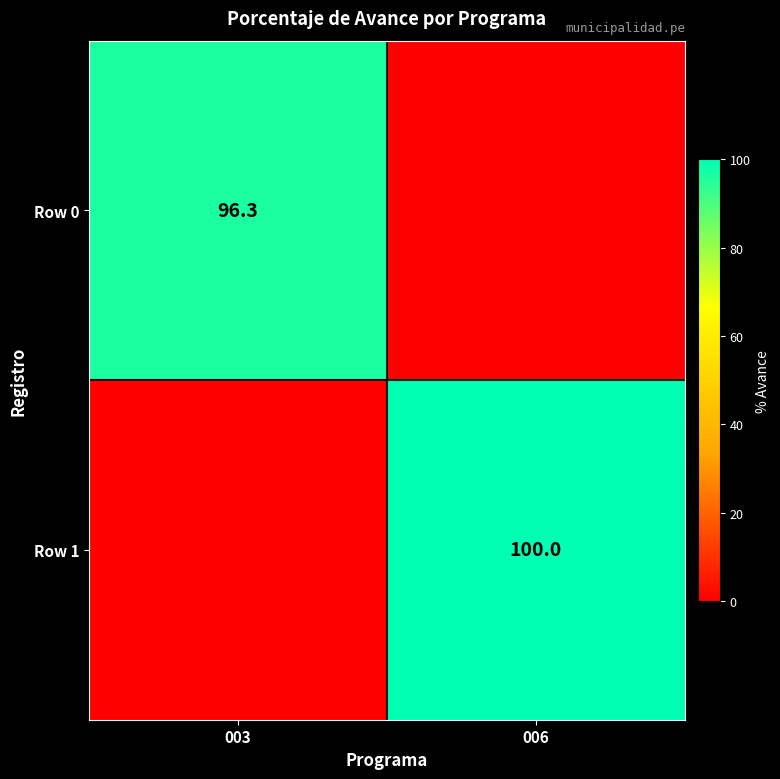

True or false: Row 1 has a value of 100.0 at 006.

True